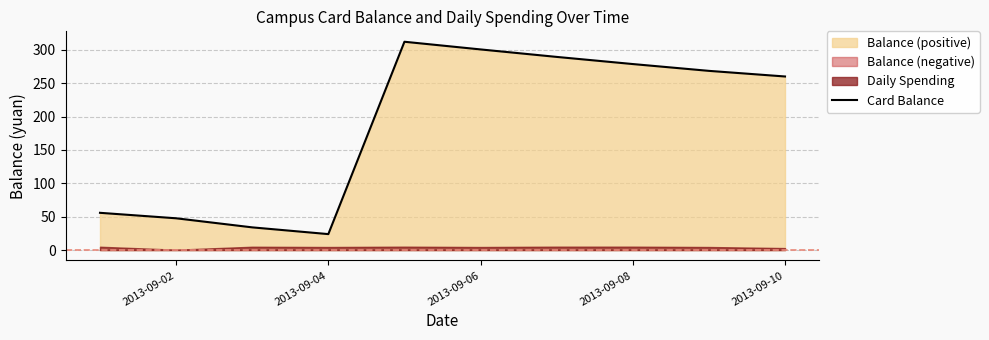

What is the maximum value for Card Balance?

312.0